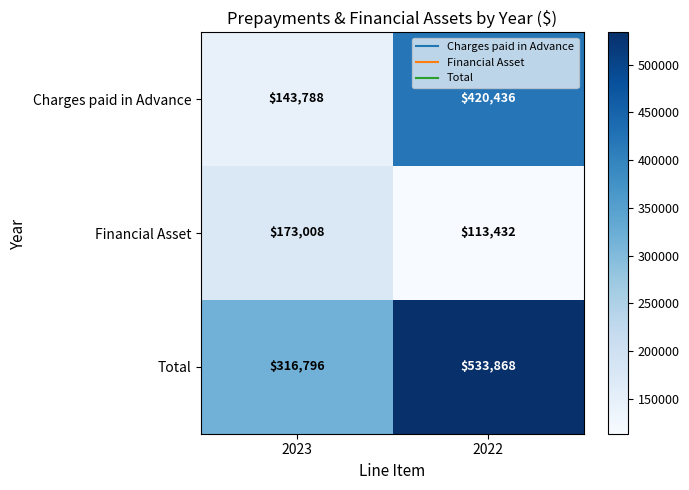

Reading left to right, what are all the values shown in this chart?

Charges paid in Advance: 2023=143788	2022=420436
Financial Asset: 2023=173008	2022=113432
Total: 2023=316796	2022=533868